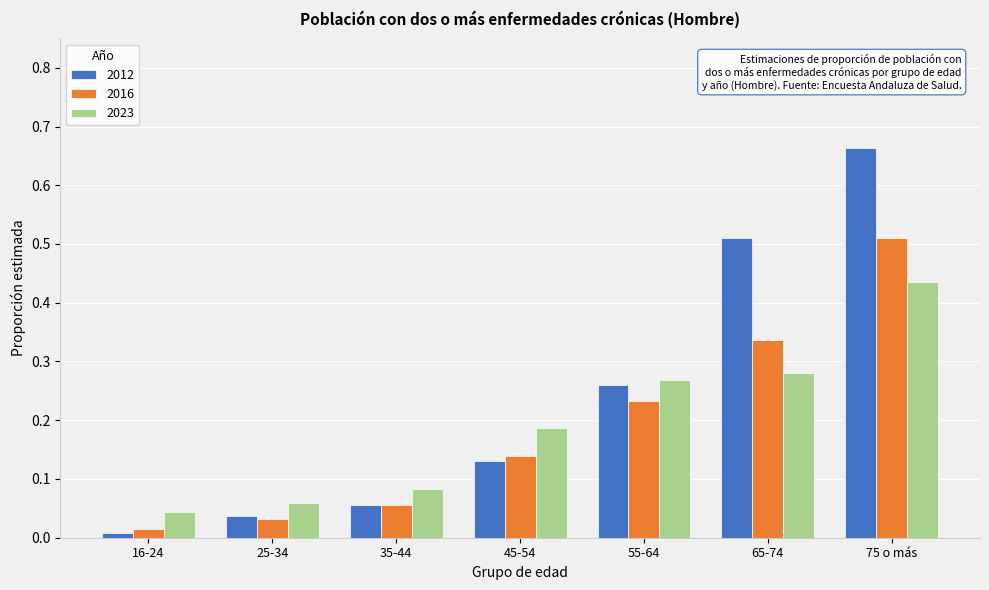

What is the difference between the maximum and second lowest values in the 2012 series?

0.6